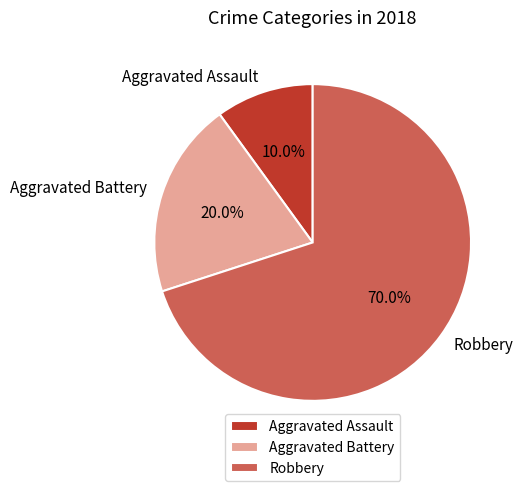

Which slice is the smallest?

Aggravated Assault